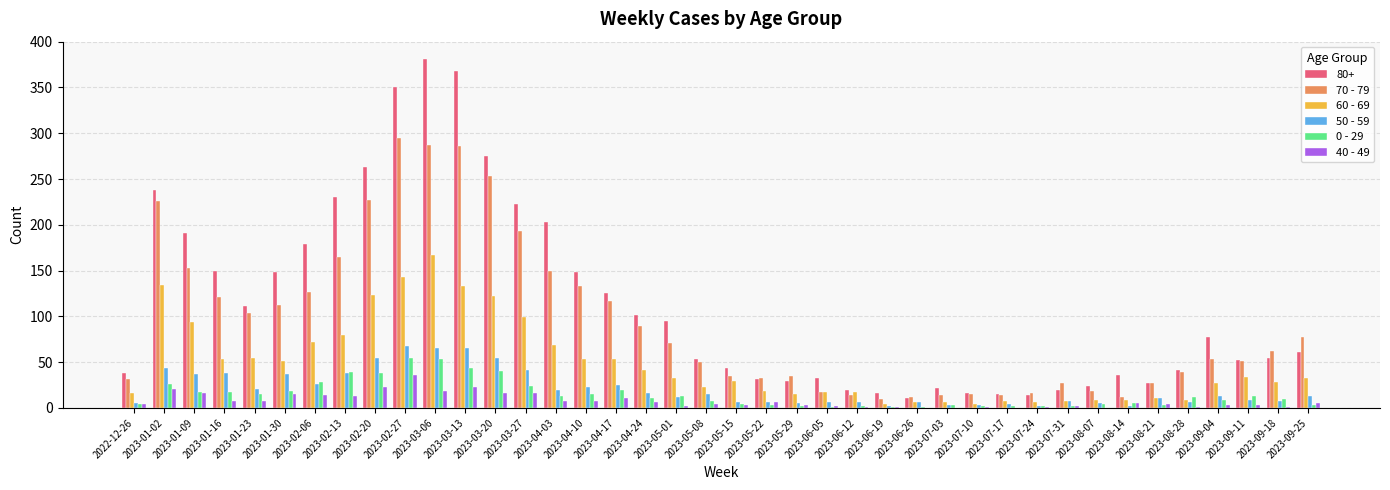

What is the average value of the 60 - 69 series?

48